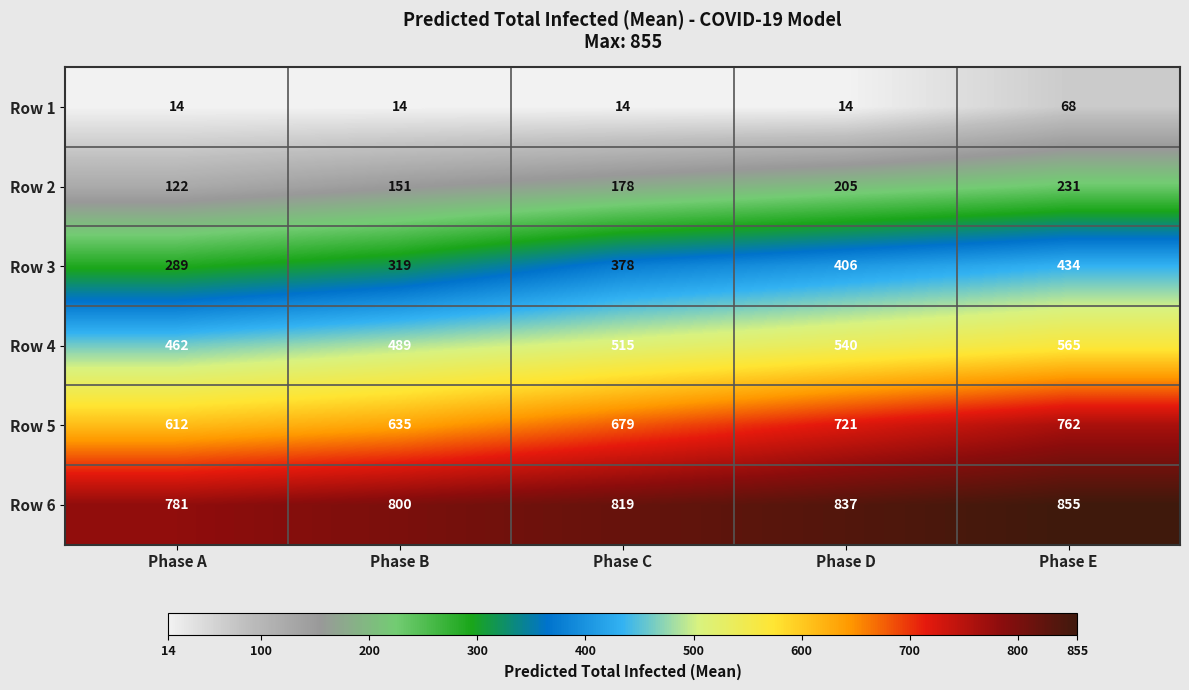

List the series in order of their overall mean, lowest first.

Row 1, Row 2, Row 3, Row 4, Row 5, Row 6